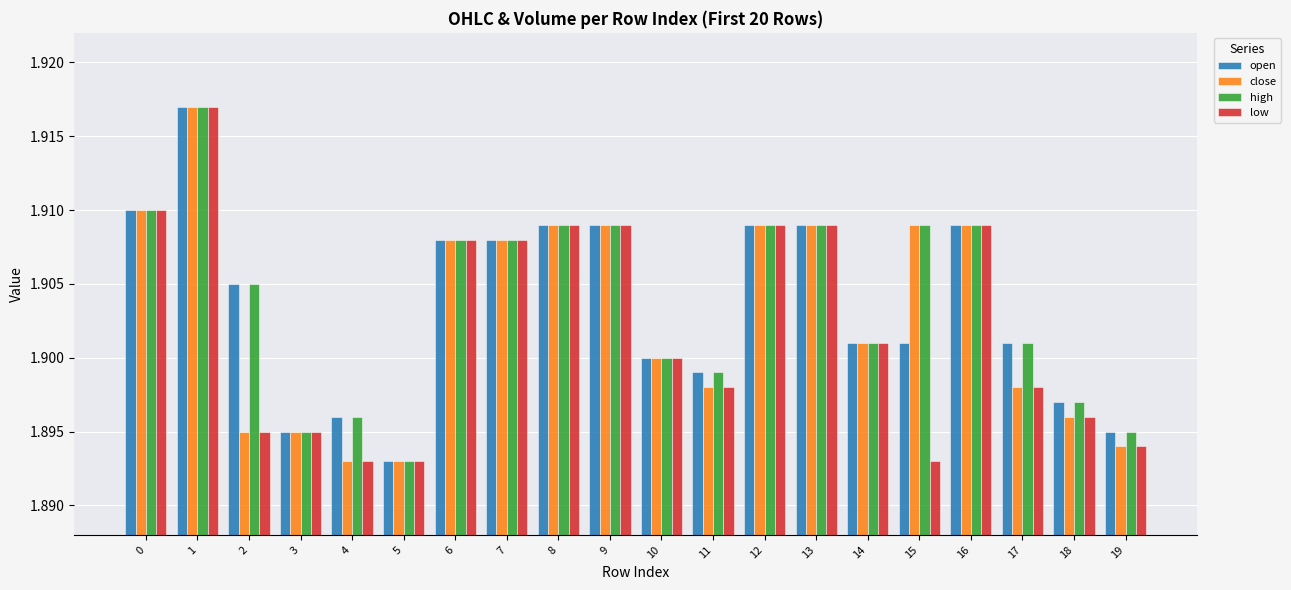

Which category has the lowest value in the open series?

5